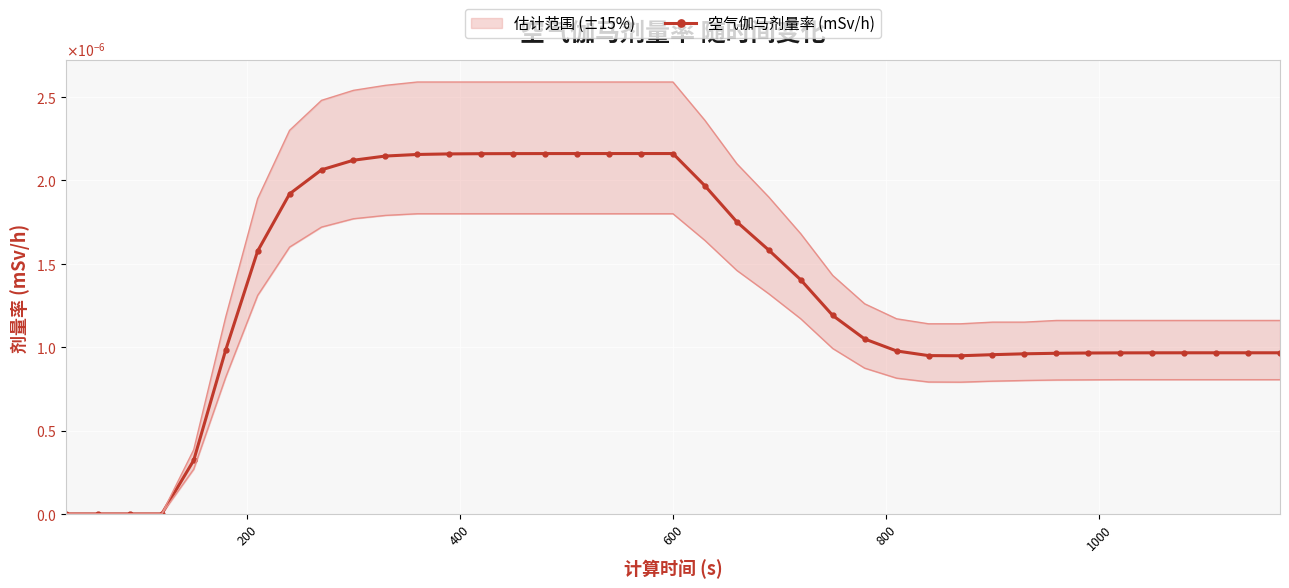

Is it true that the value at 8 is 0.0?

False